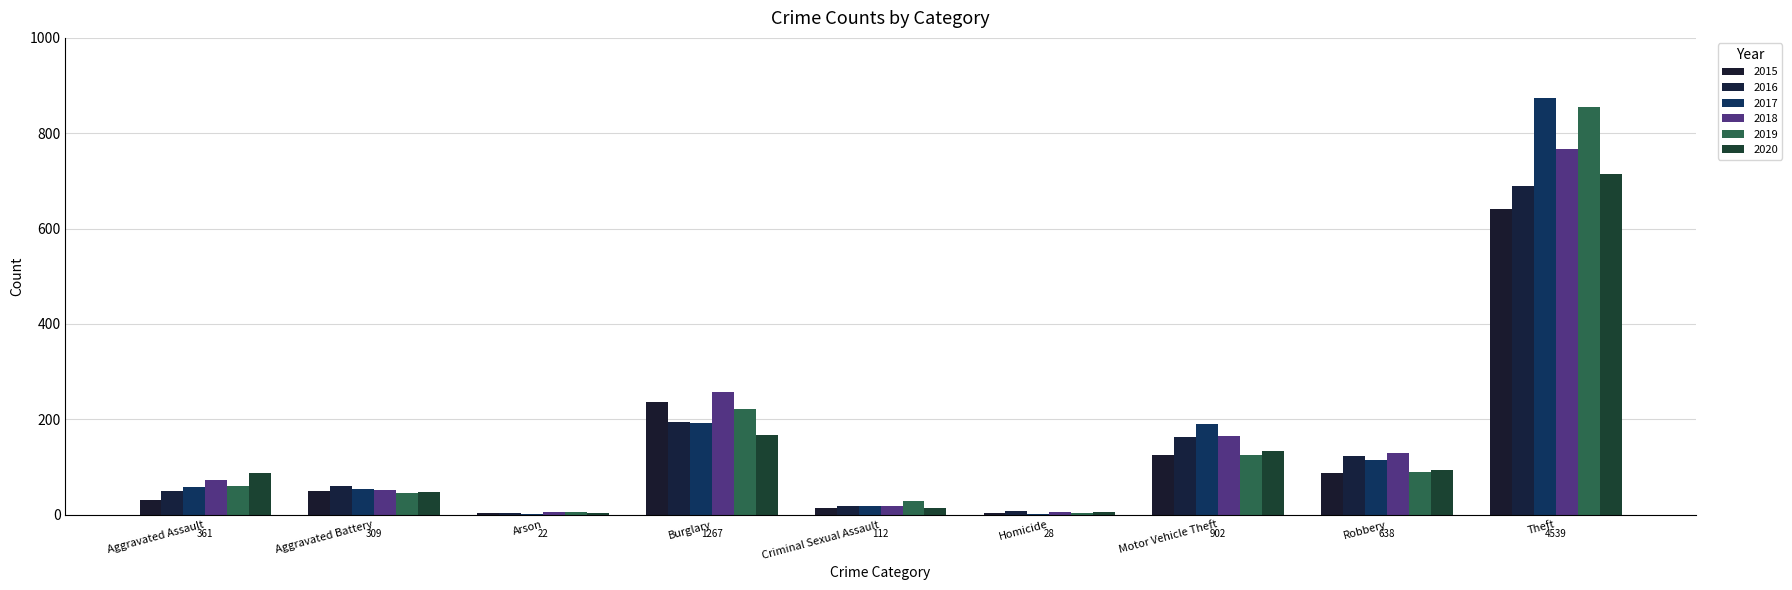

What is the sum of the 2020 values at Criminal Sexual Assault and Motor Vehicle Theft?

147